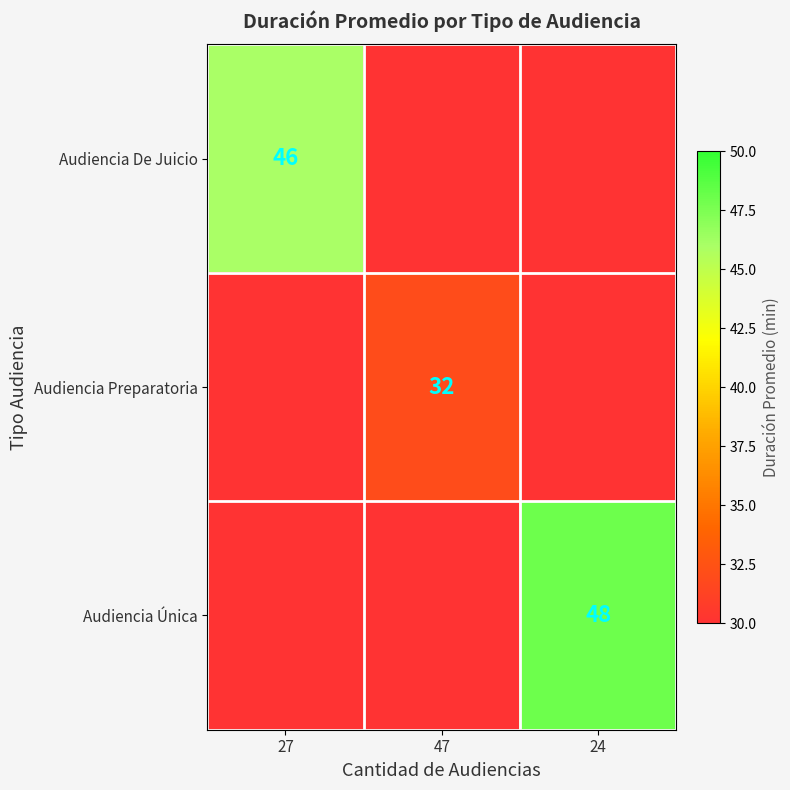

The Audiencia De Juicio series shows 46 at 27. True or false?

True